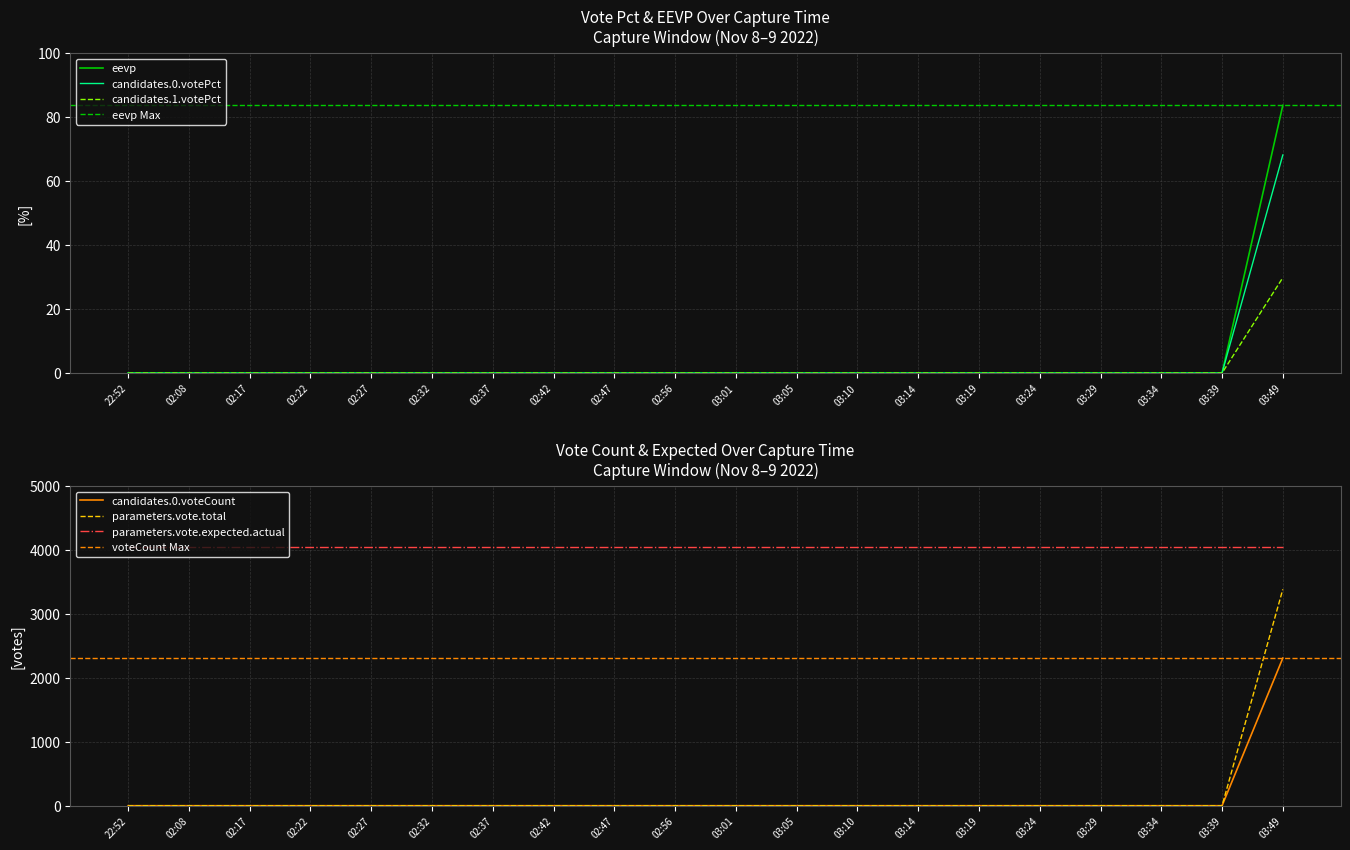

The value of candidates.1.votePct at 03:24 is 9.5. True or false?

False